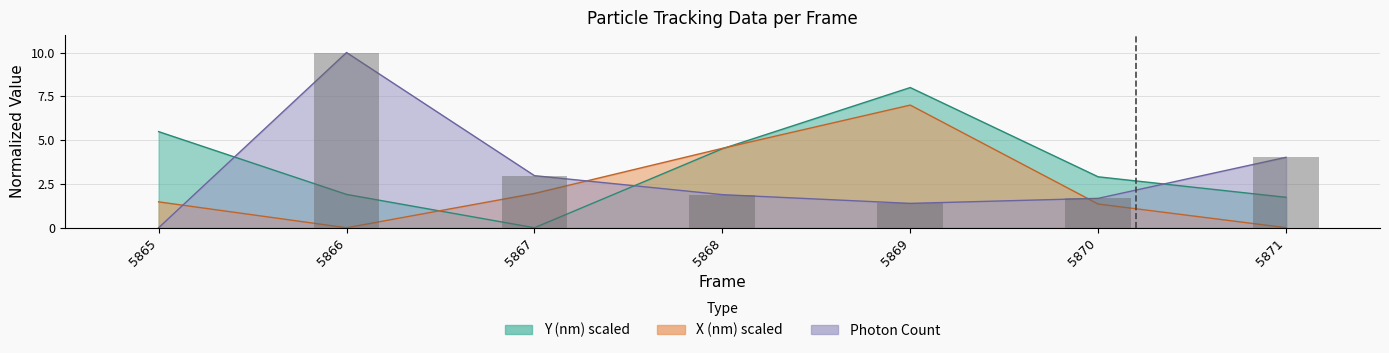

Does the chart contain stacked bars?

No